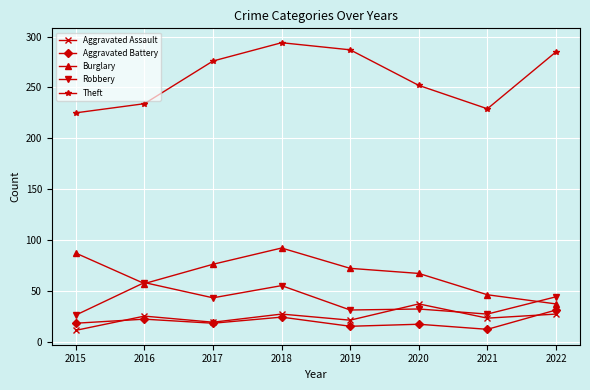

In Theft, how many points are lower than both neighbors (excluding endpoints)?

1